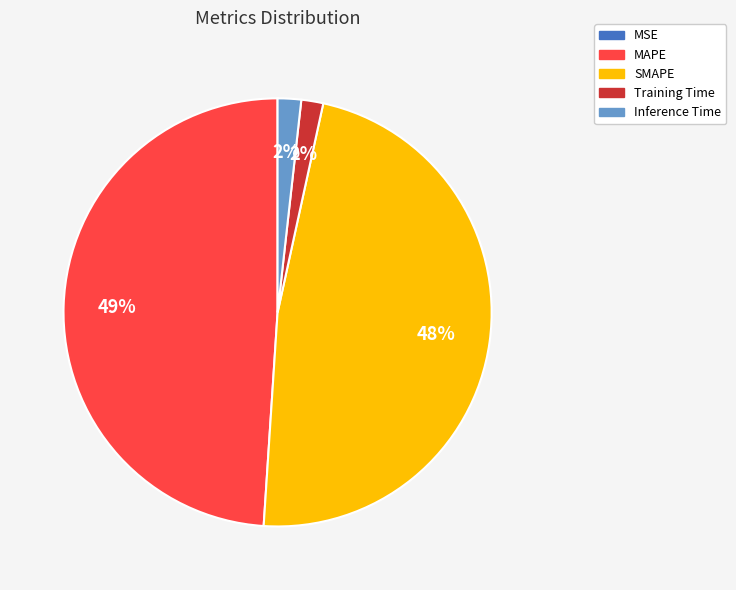

Combined, do MAPE and Inference Time account for over 50%?

Yes